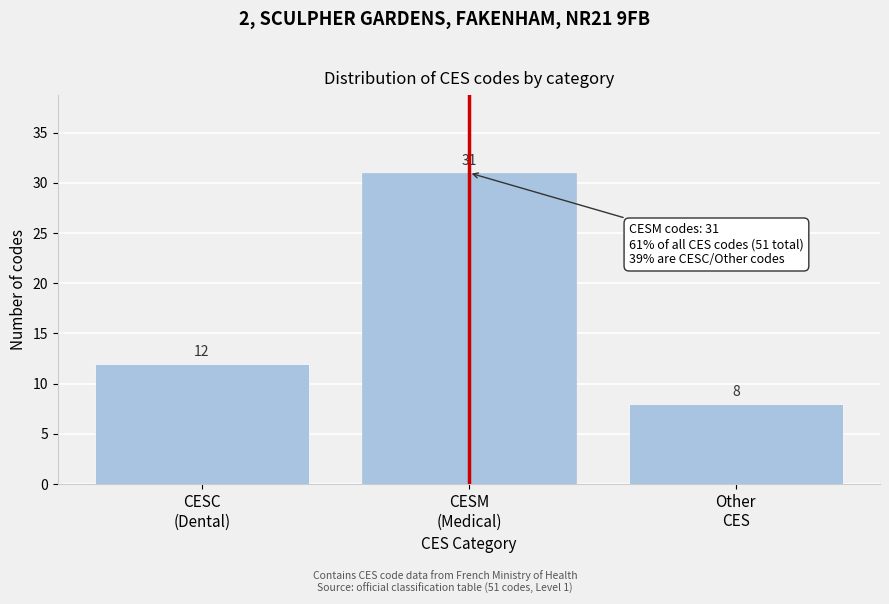

Reading left to right, what are all the values shown in this chart?

12	31	8